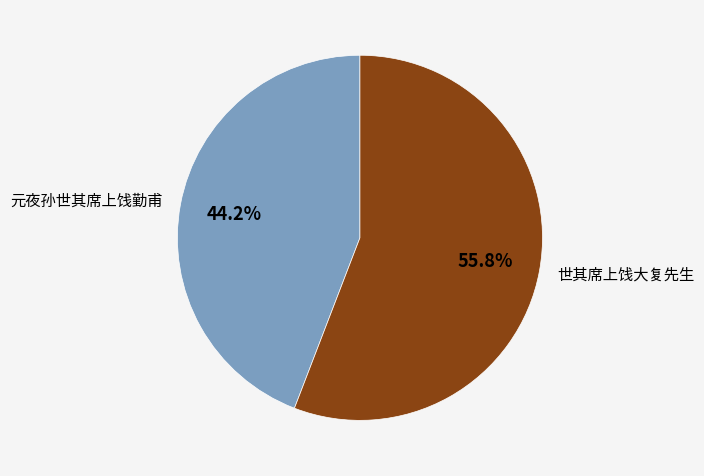

What percentage is the 世其席上饯大复先生 slice, to the nearest percent?

56%